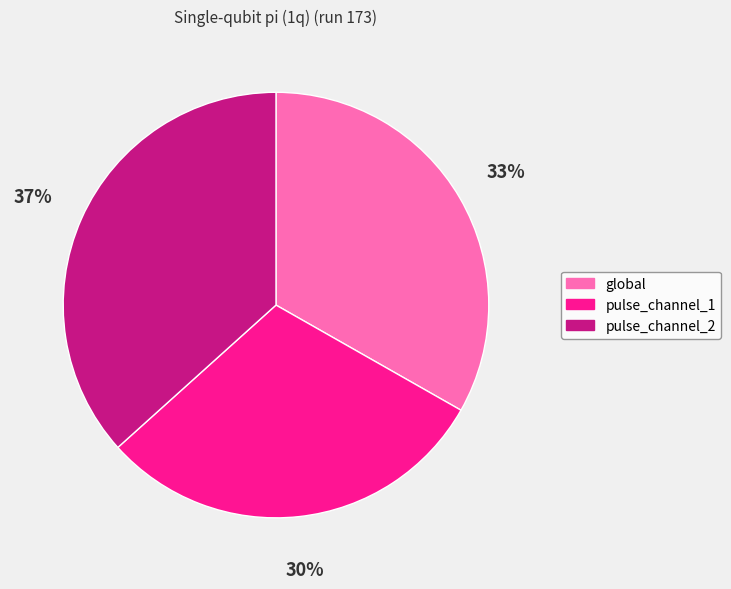

The pulse_channel_1 slice represents 18% of the pie. True or false?

False